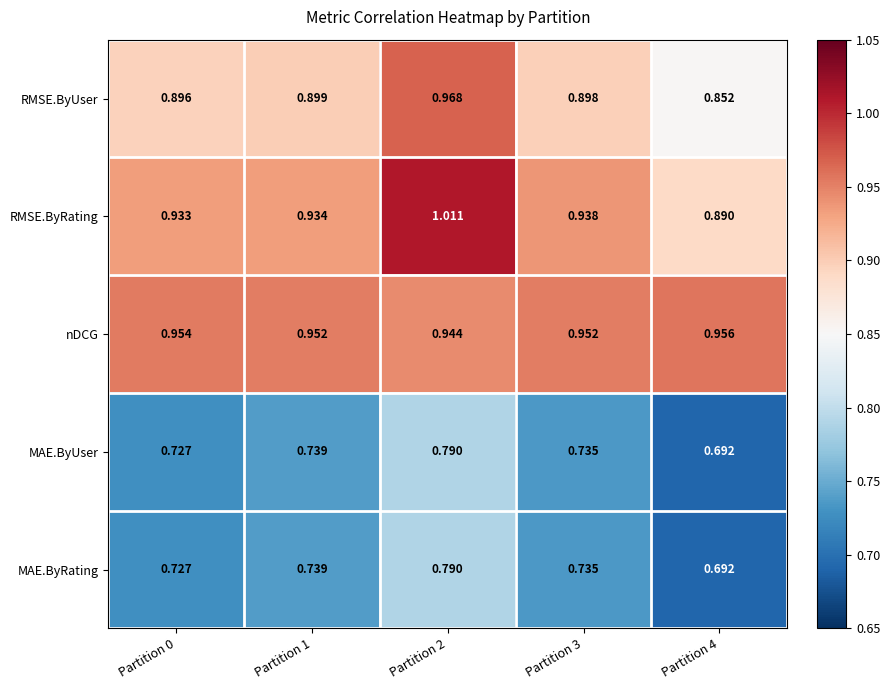

Which series has the largest range (max minus min)?

RMSE.ByRating